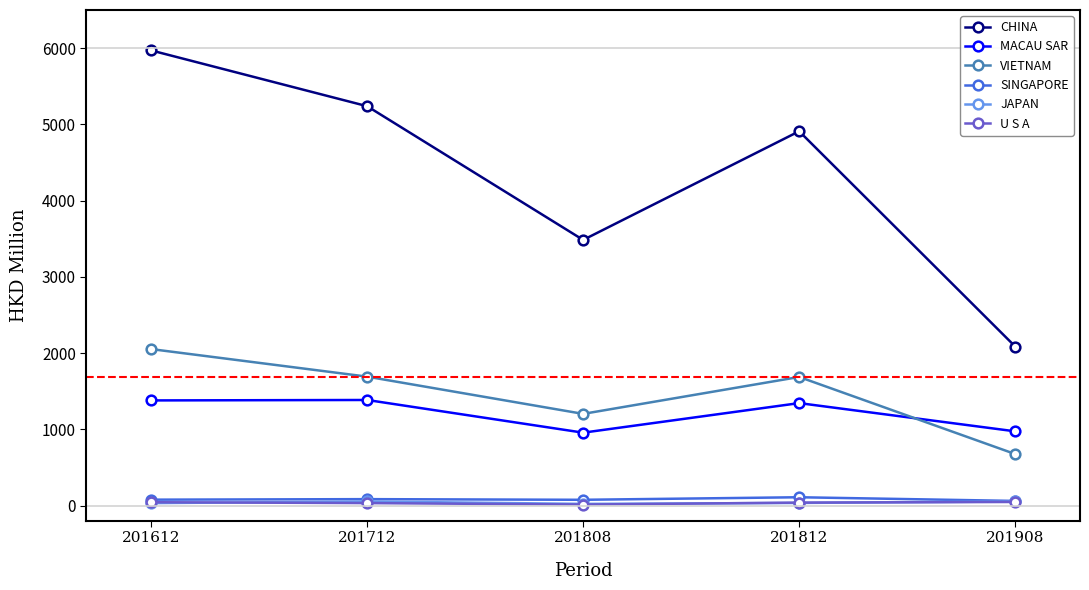

At how many categories does at least one series exceed 3717?

3